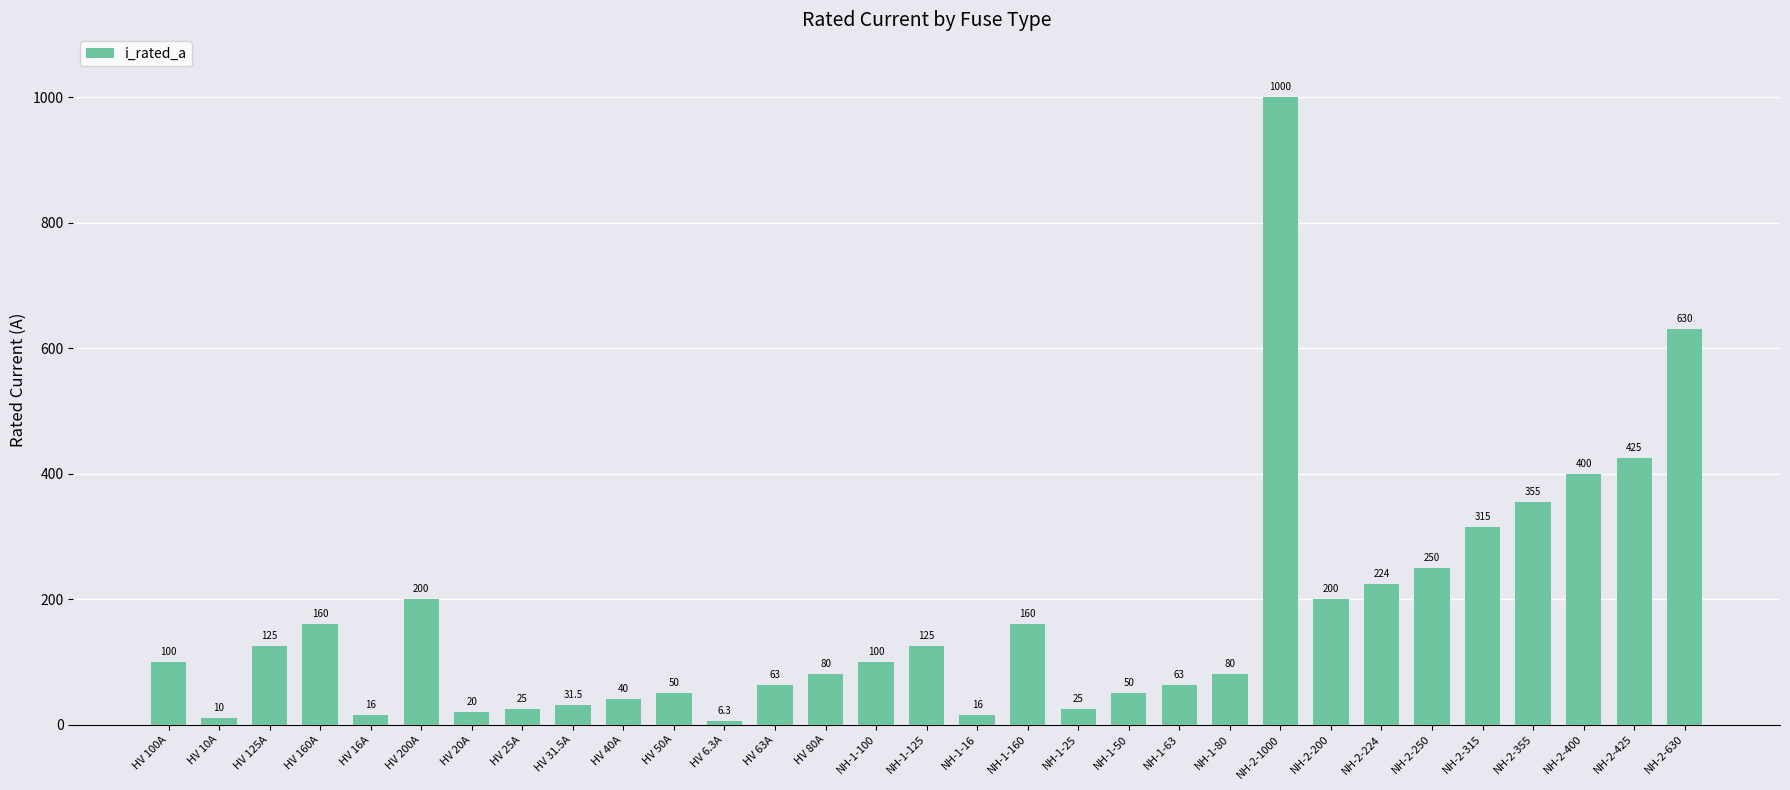

What is the average value?

172.4